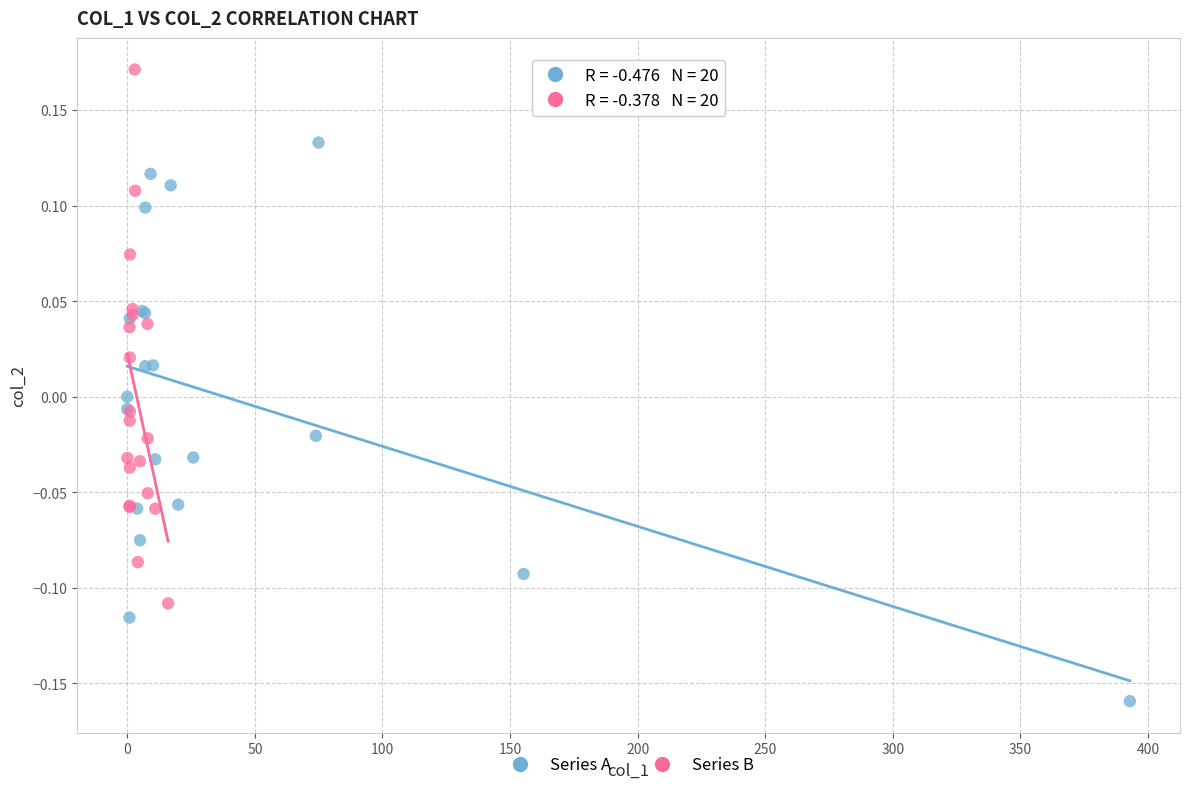

Which series reaches the maximum Y coordinate?

Series B